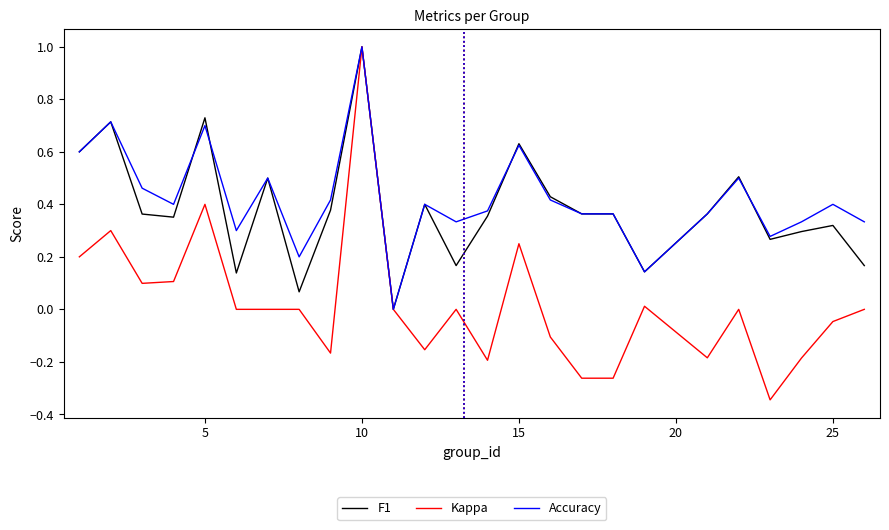

What is the maximum value for F1?

1.0